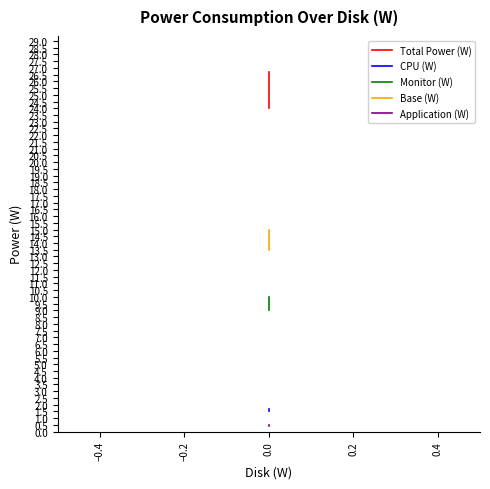

How many categories are shown in the chart?

3